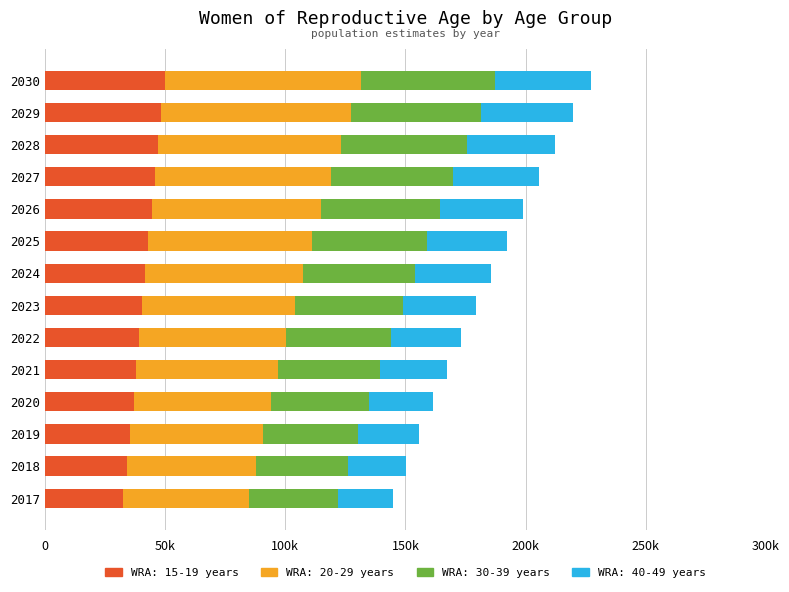

Read the WRA: 30-39 years value at 2024.

46509.6